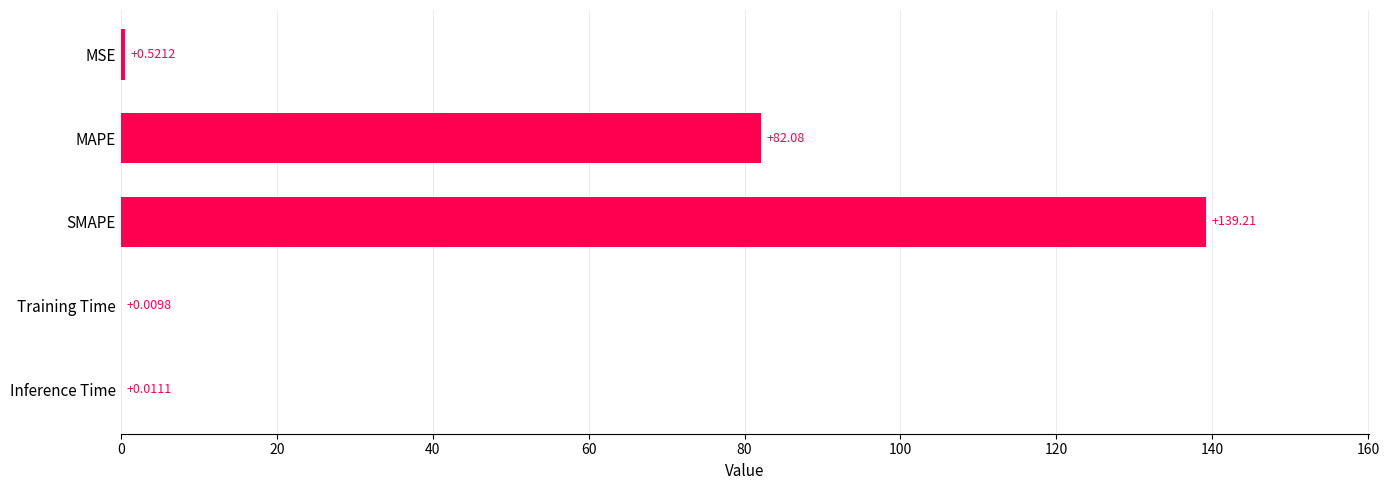

What is the greatest value displayed?

139.2